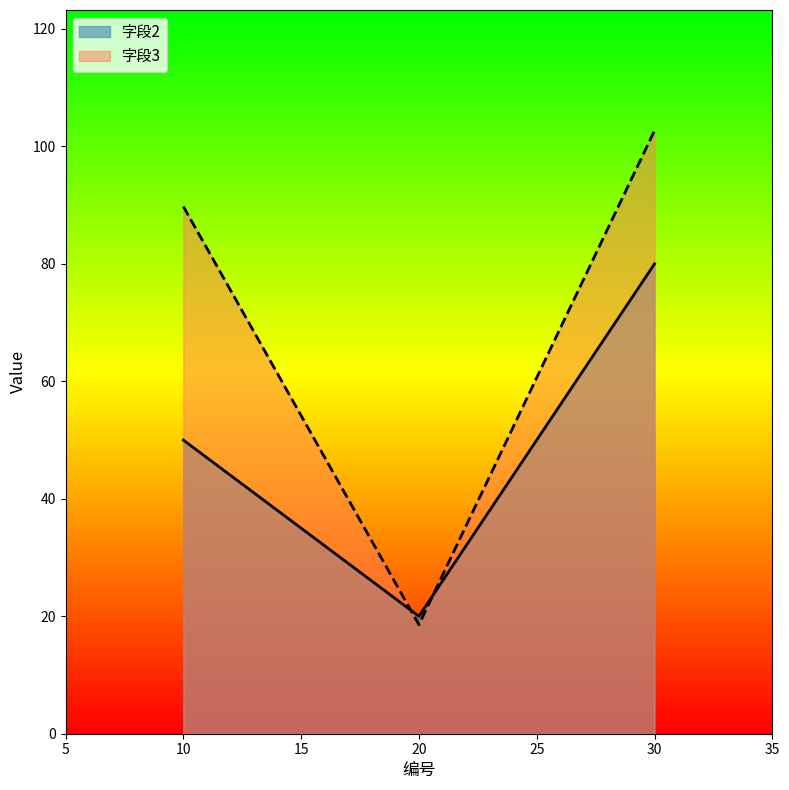

What is the maximum value for 字段2?

80.0